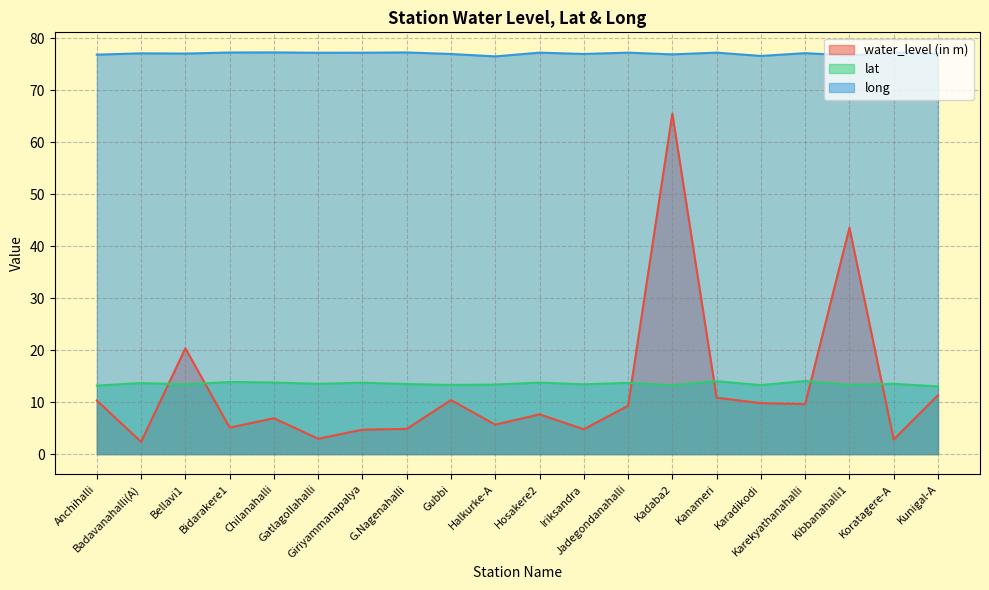

Rank the categories by lat value from lowest to highest.

Kunigal-A, Anchihalli, Kadaba2, Karadikodi, Gubbi, Kibbanahalli1, Halkurke-A, Bellavi1, Iriksandra, G.Nagenahalli, Gatlagollahalli, Koratagere-A, Badavanahalli(A), Jadegondanahalli, Giriyammanapalya, Hosakere2, Chilanahalli, Bidarakere1, Kanameri, Karekyathanahalli